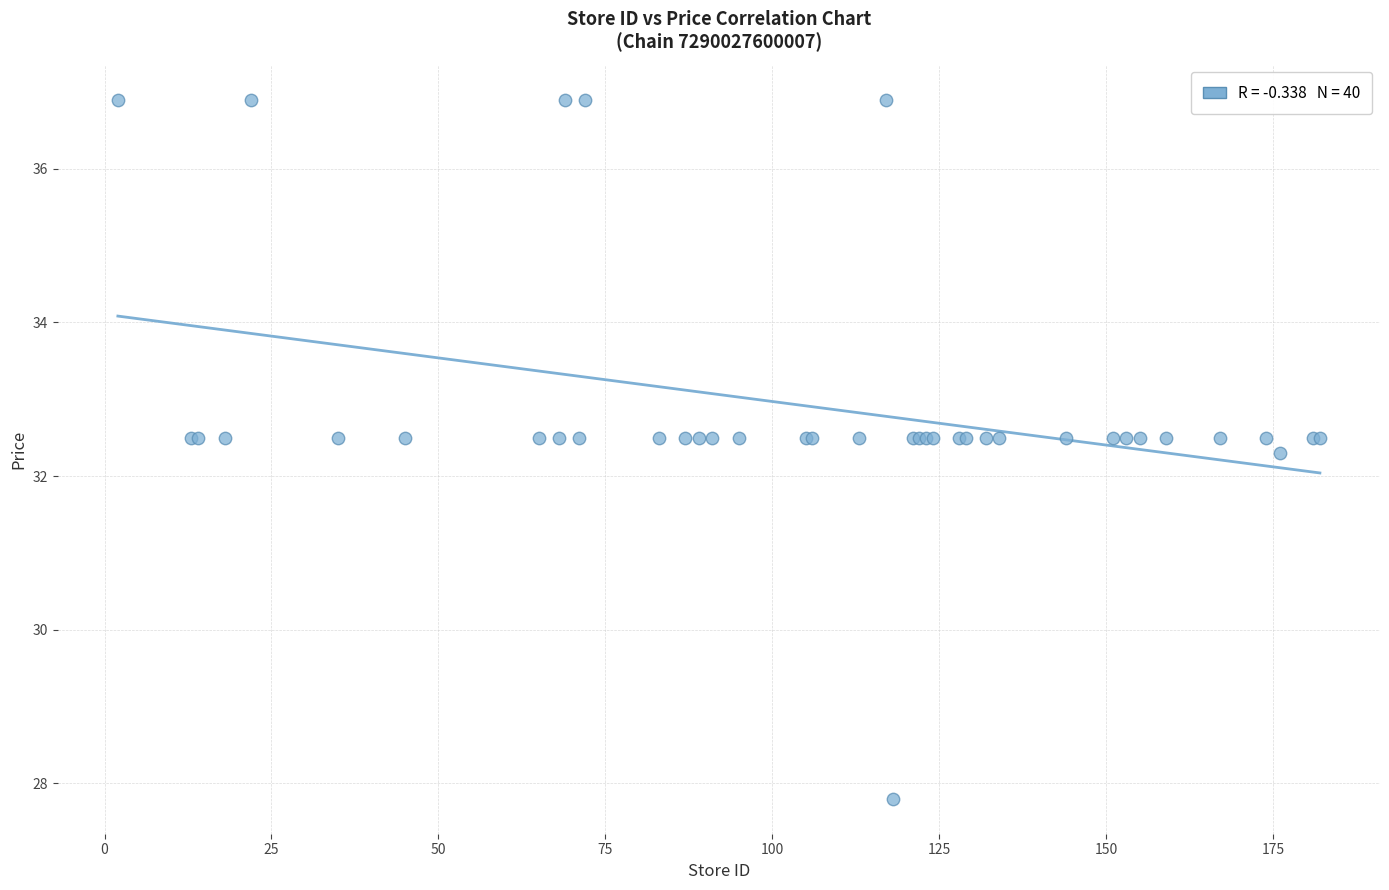

What Y value in the scatter plot is closest to 32?

32.3